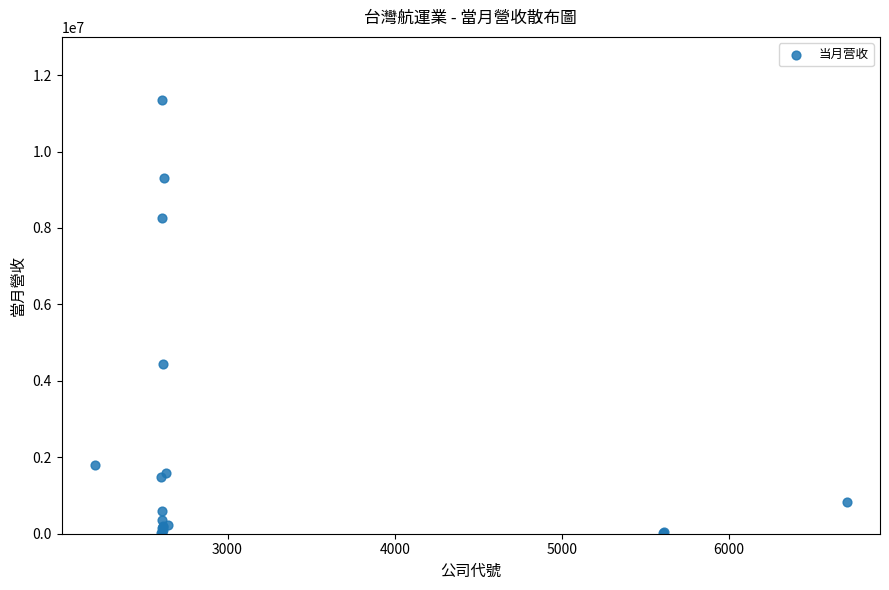

What Y value in the scatter plot is closest to 5679212?

4453176